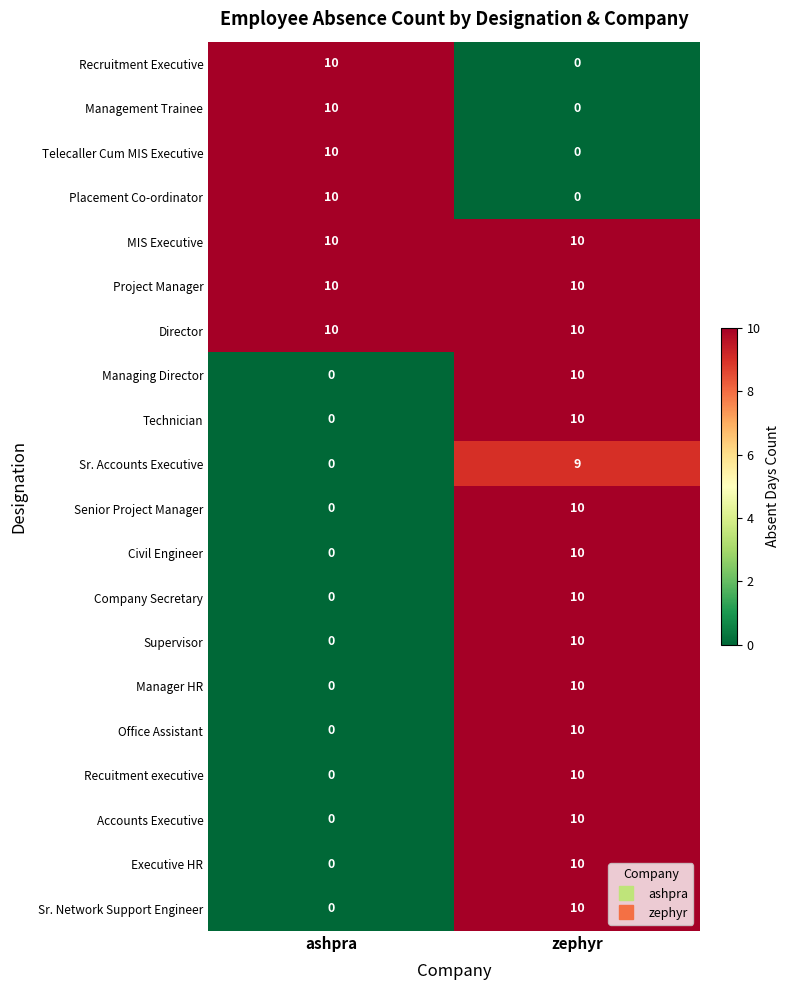

The Sr. Accounts Executive series shows 0 at ashpra. True or false?

True